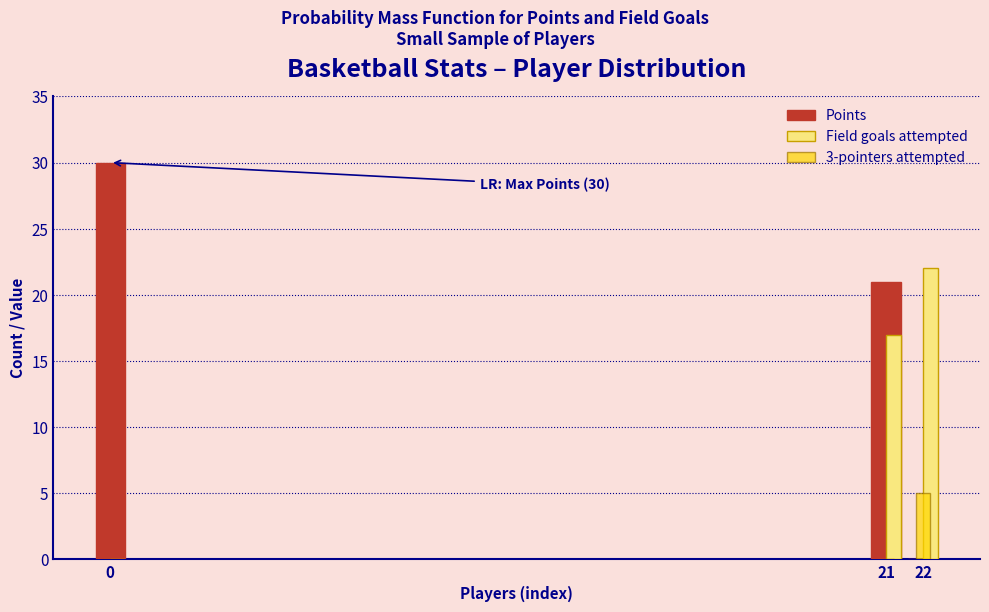

True or false: Field goals attempted has a value of 0 at 0.

True